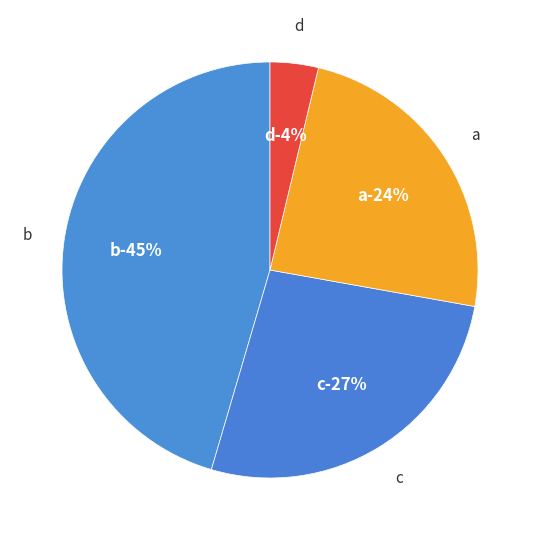

Is 8 the majority of the pie?

No